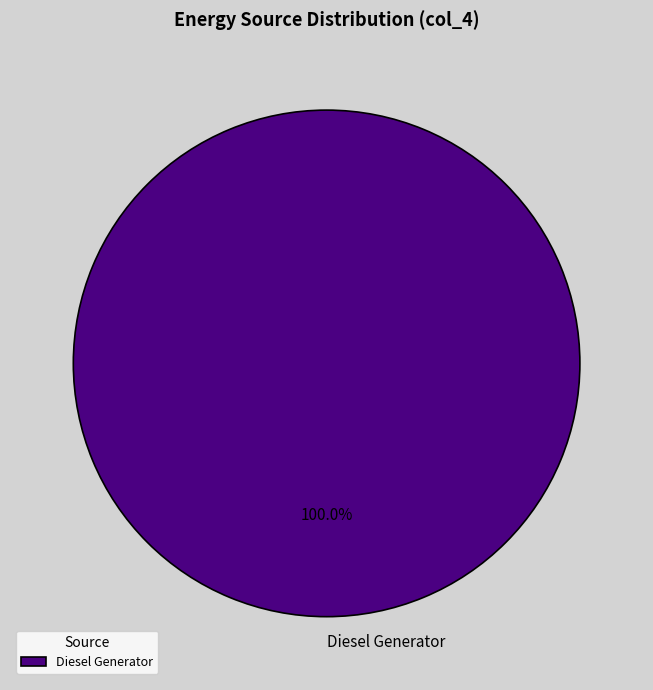

Rank the categories by value from lowest to highest.

Diesel Generator